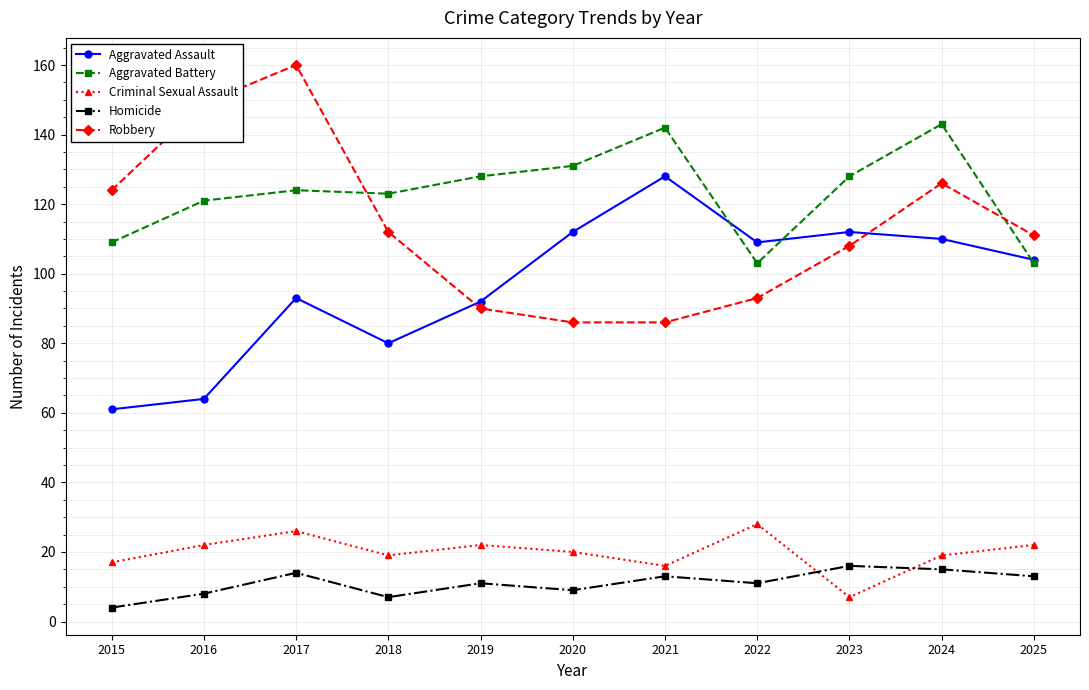

What value does the Aggravated Assault series have at 2025?

104